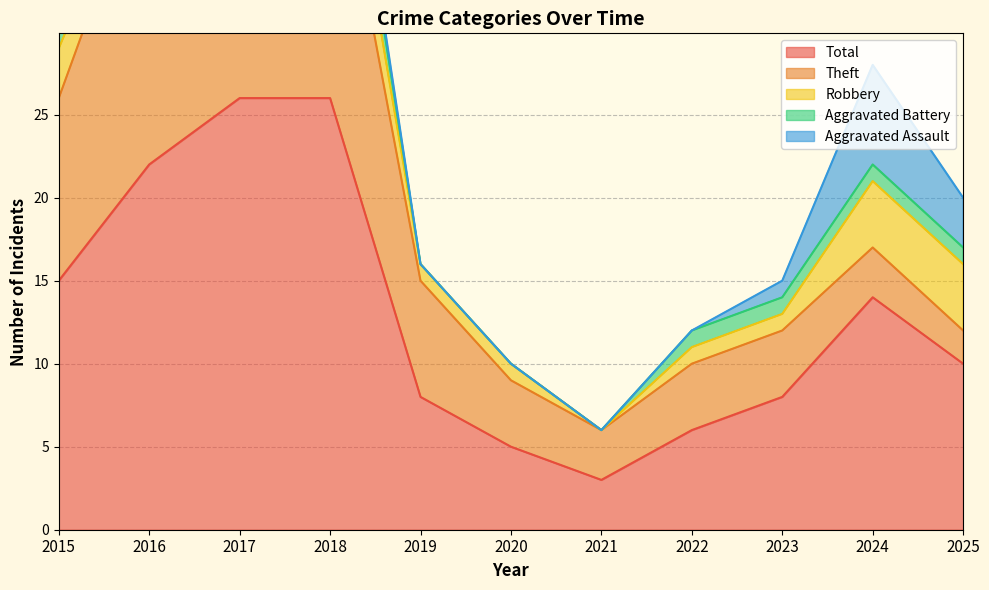

True or false: Aggravated Battery and Theft intersect in this chart.

False